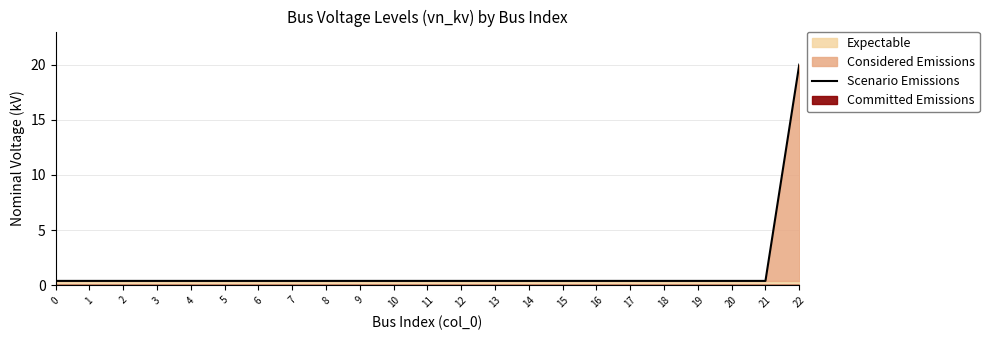

Reading right to left, extract all data points from this chart.

20.0	0.4	0.4	0.4	0.4	0.4	0.4	0.4	0.4	0.4	0.4	0.4	0.4	0.4	0.4	0.4	0.4	0.4	0.4	0.4	0.4	0.4	0.4